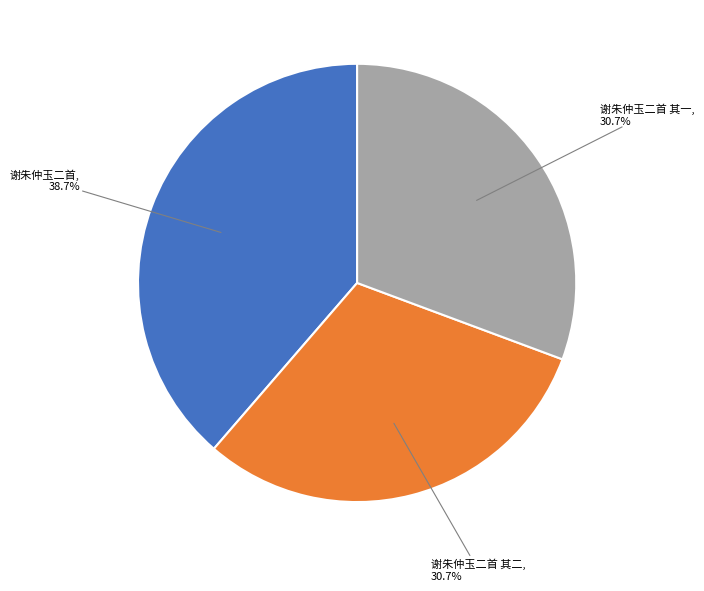

How many slices are in this pie chart?

3